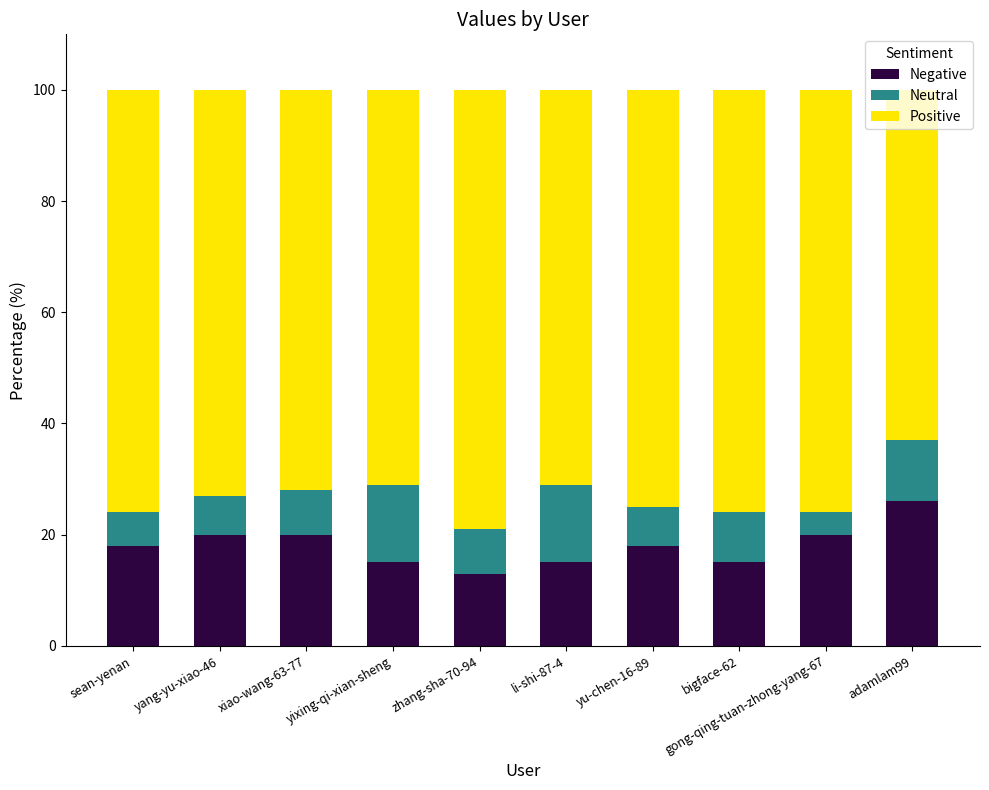

What is the average value of the Negative series?

18